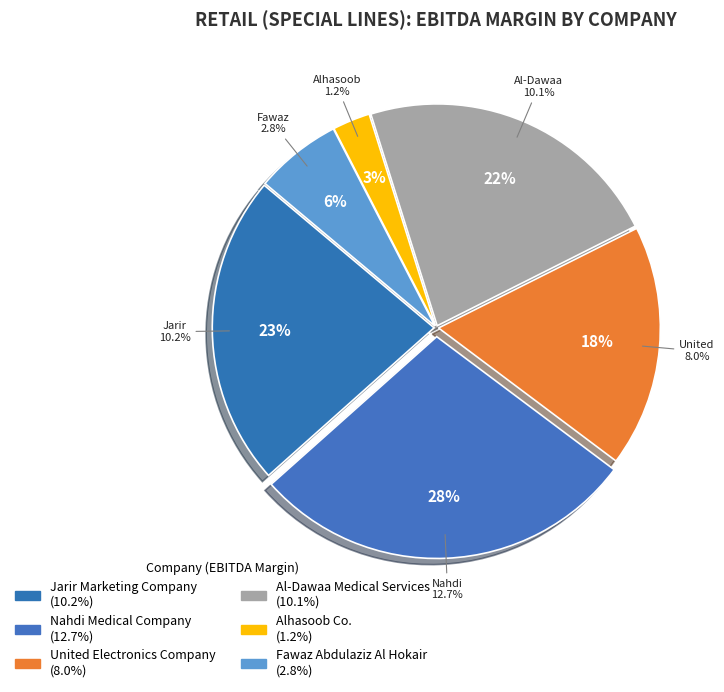

True or false: United Electronics Company accounts for 18% of the total.

True